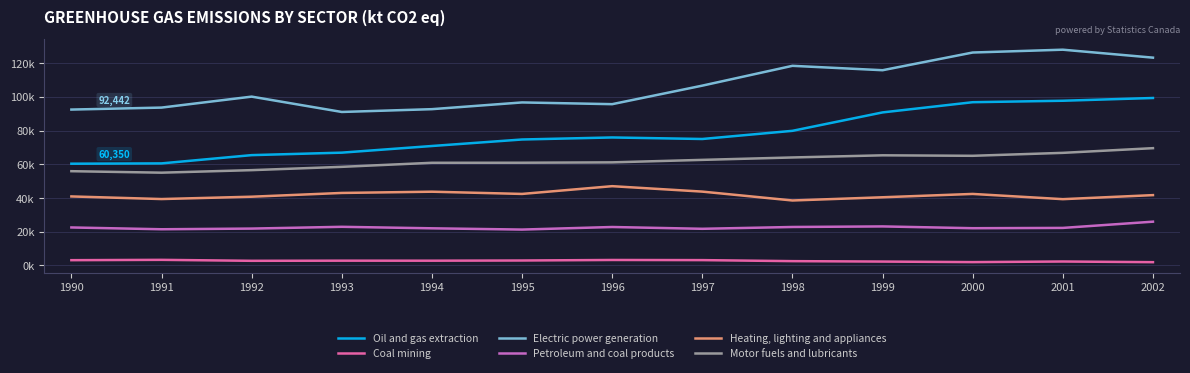

What is the minimum value shown in the chart?

1970